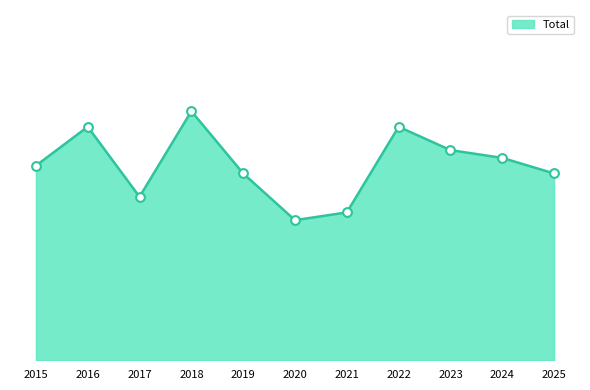

What is the ratio of the value at 2022 to the value at 2024?

1.2